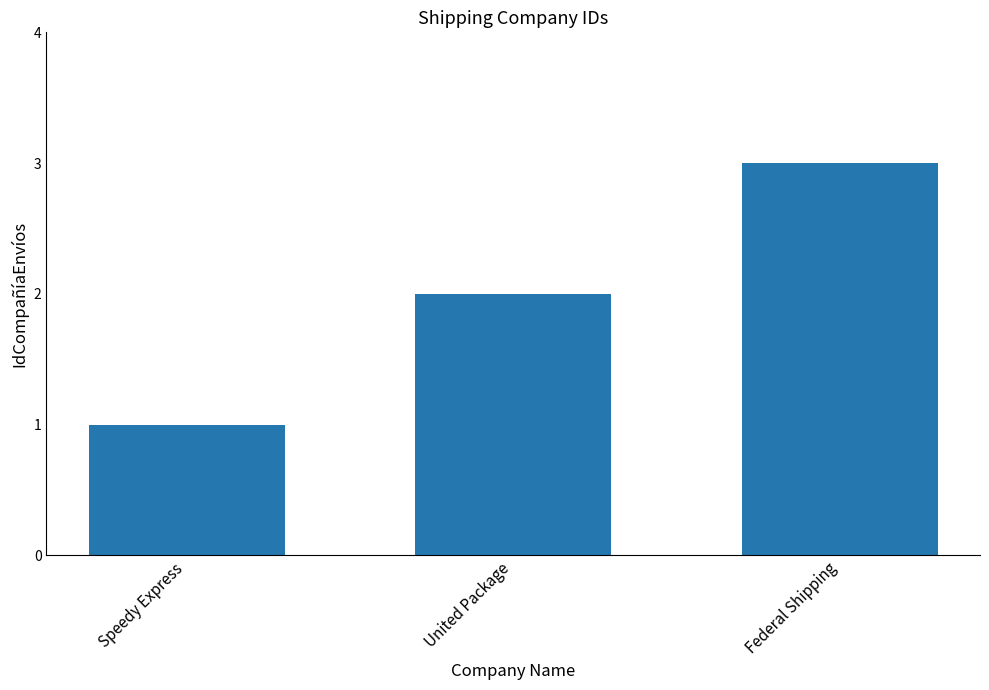

Between Federal Shipping and Speedy Express, which is larger?

Federal Shipping